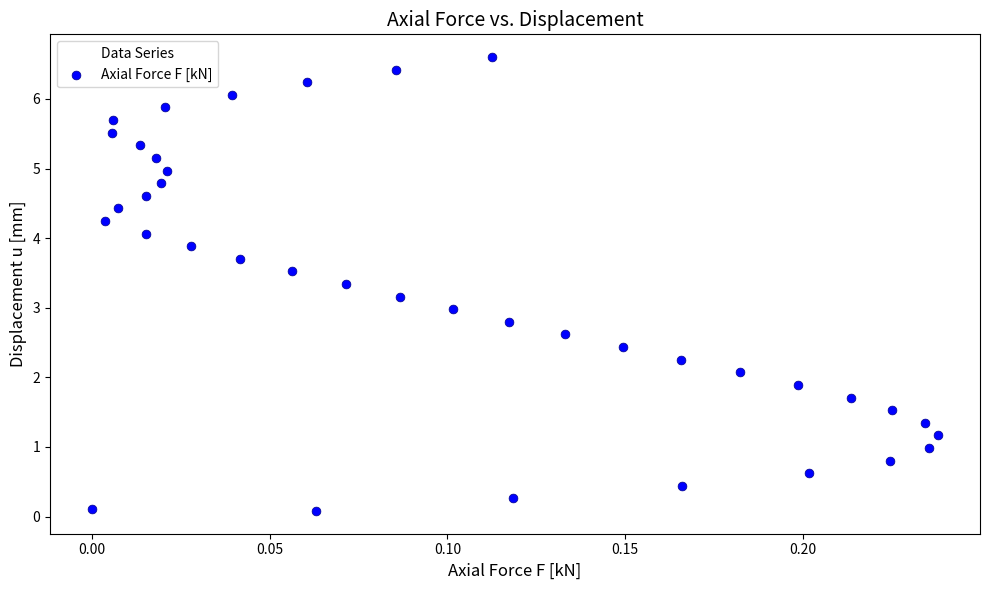

What is the range of Y values (max minus min)?

6.5